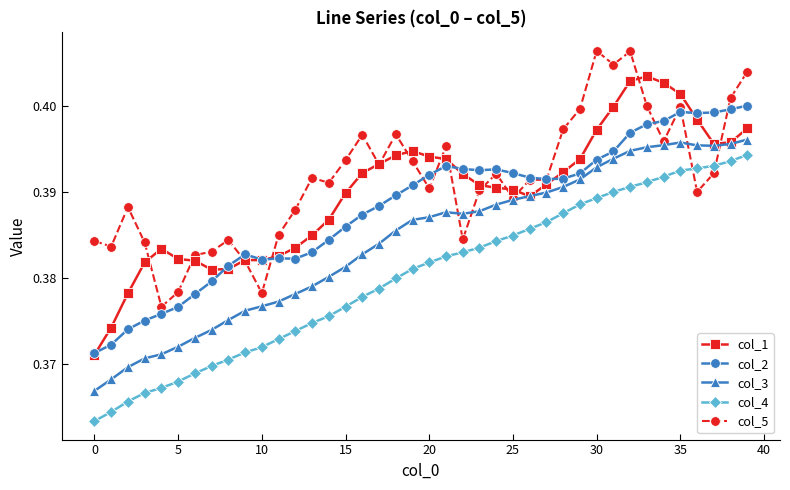

List the series in order of their peak value, lowest first.

col_4, col_3, col_2, col_1, col_5